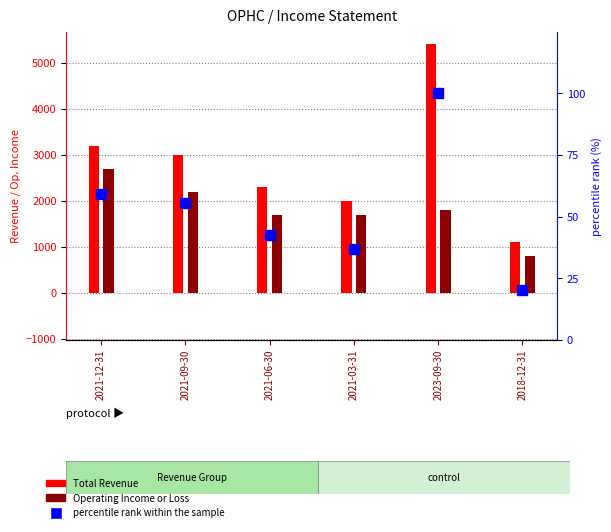

Which label corresponds to the smallest value in the chart?

2018-12-31